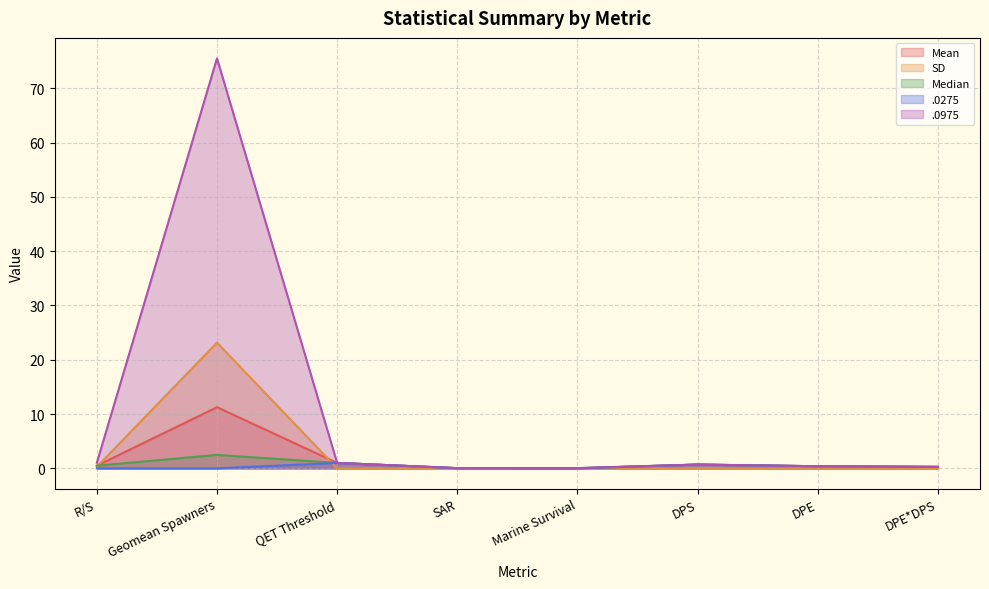

What is the difference between the .0975 values at DPE and QET Threshold?

0.6